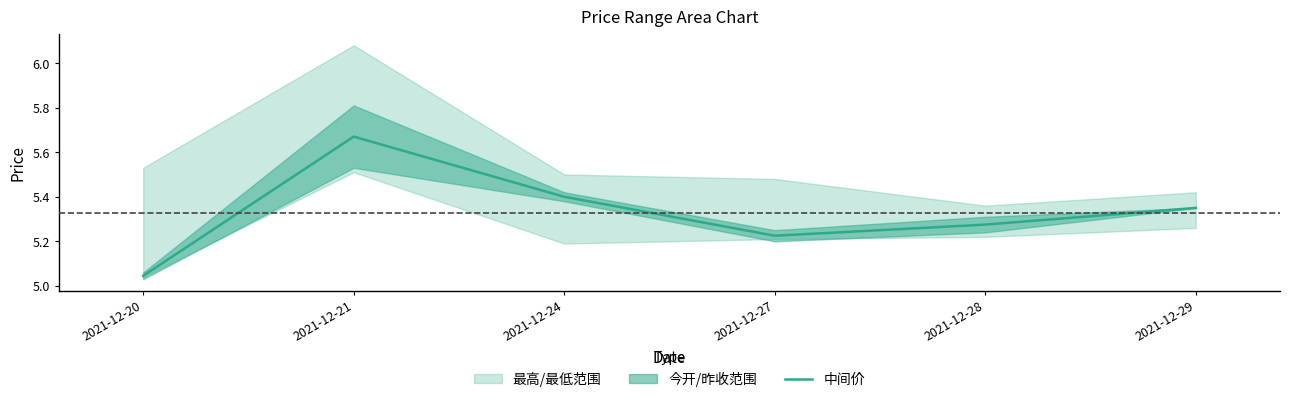

What is the sum of all values?

32.0